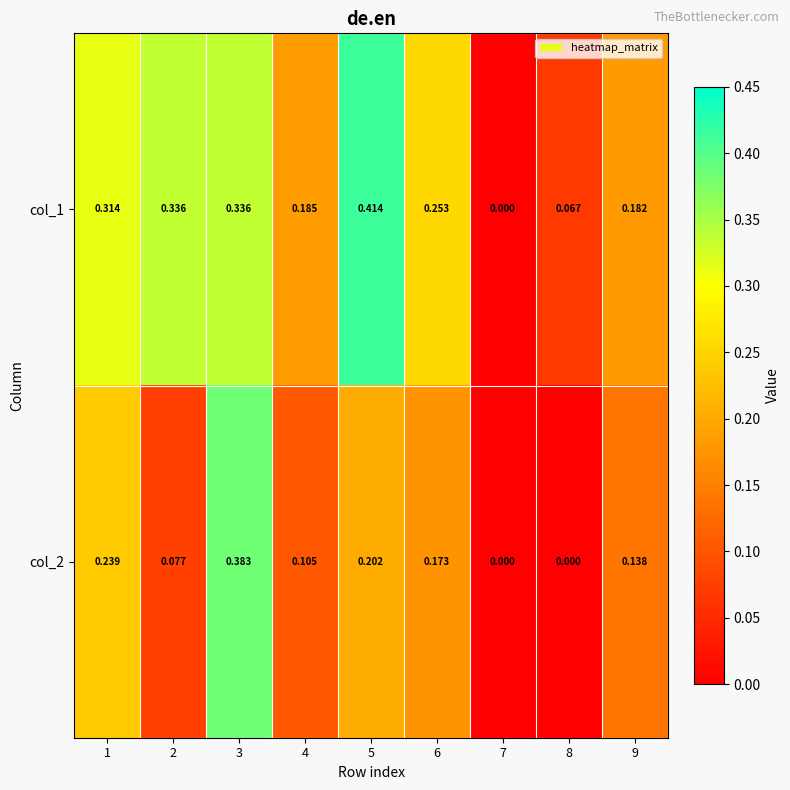

How many positive values does the col_1 series have?

8